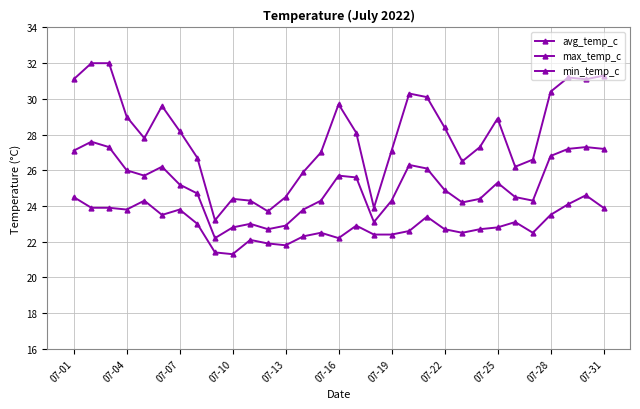

Reading left to right, extract all data points from this chart.

avg_temp_c: 27.1	27.6	27.3	26.0	25.7	26.2	25.2	24.7	22.2	22.8	23.0	22.7	22.9	23.8	24.3	25.7	25.6	23.1	24.3	26.3	26.1	24.9	24.2	24.4	25.3	24.5	24.3	26.8	27.2	27.3	27.2
max_temp_c: 31.1	32.0	32.0	29.0	27.8	29.6	28.2	26.7	23.2	24.4	24.3	23.7	24.5	25.9	27.0	29.7	28.1	23.9	27.1	30.3	30.1	28.4	26.5	27.3	28.9	26.2	26.6	30.4	31.2	31.1	31.3
min_temp_c: 24.5	23.9	23.9	23.8	24.3	23.5	23.8	23.0	21.4	21.3	22.1	21.9	21.8	22.3	22.5	22.2	22.9	22.4	22.4	22.6	23.4	22.7	22.5	22.7	22.8	23.1	22.5	23.5	24.1	24.6	23.9